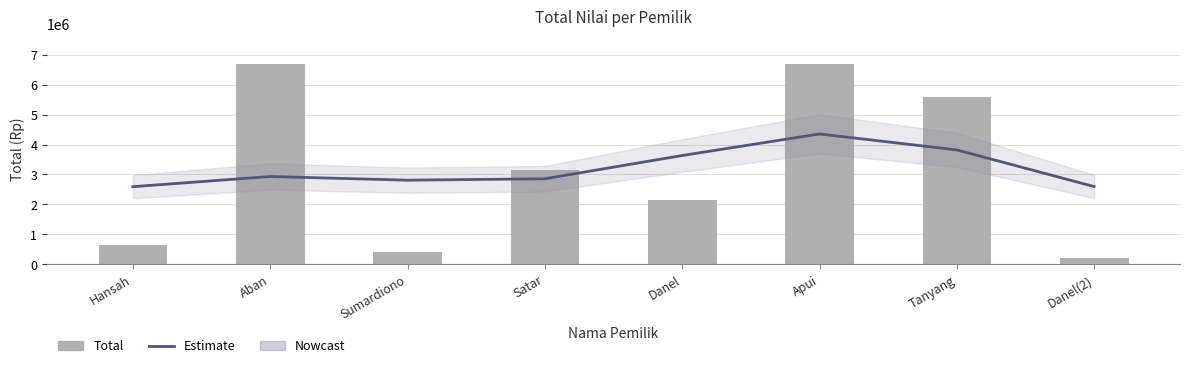

What is the difference between the Estimate values at Satar and Apui?

1497374.1